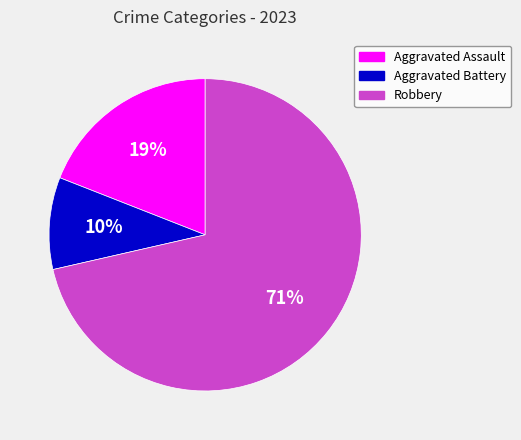

To the nearest percent, what is the average slice percentage?

33%